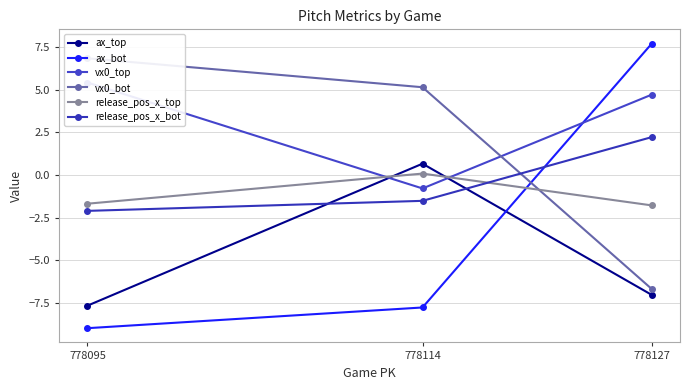

Reading left to right, transcribe all the data shown in this chart.

ax_top: 778095=-7.7	778114=0.7	778127=-7.0
ax_bot: 778095=-9.0	778114=-7.8	778127=7.7
vx0_top: 778095=5.4	778114=-0.8	778127=4.7
vx0_bot: 778095=6.8	778114=5.1	778127=-6.7
release_pos_x_top: 778095=-1.7	778114=0.1	778127=-1.8
release_pos_x_bot: 778095=-2.1	778114=-1.5	778127=2.2